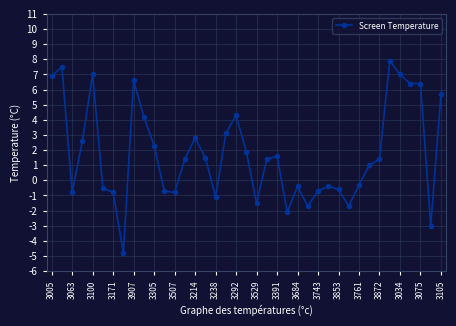

How many lines are shown in the chart?

1